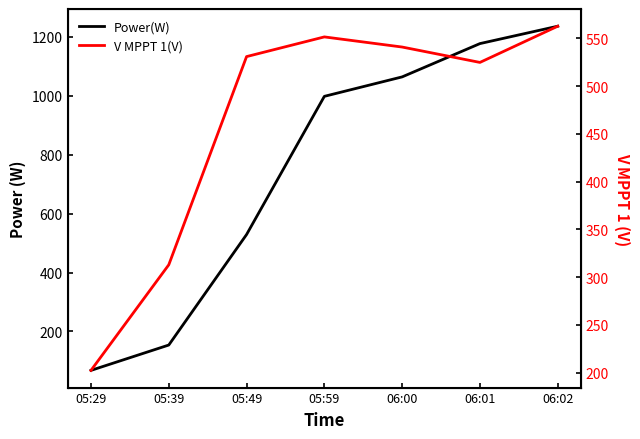

What is the difference between the maximum and second lowest values in the Power(W) series?

1082.0